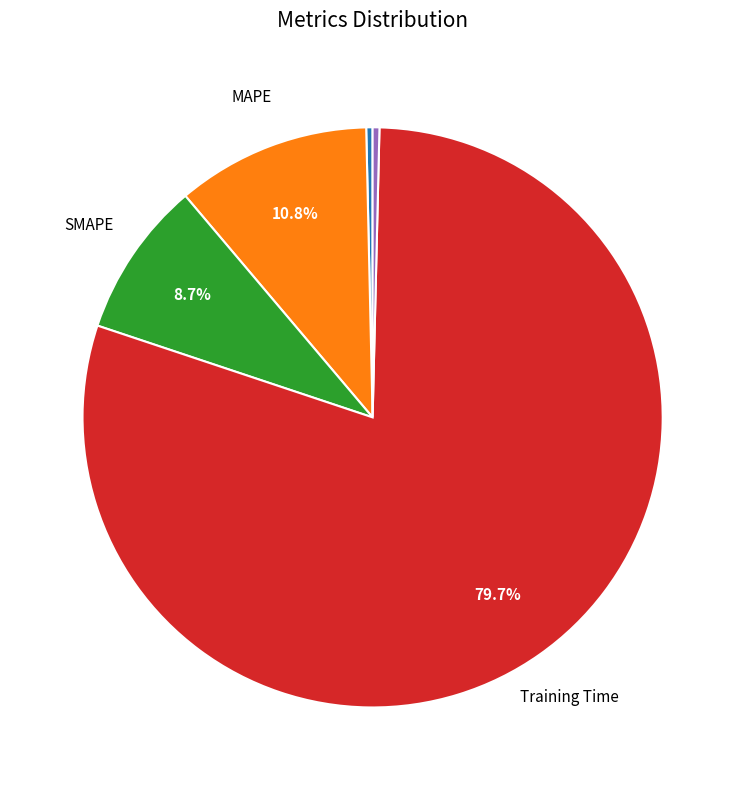

Is there a majority slice in this chart?

Yes